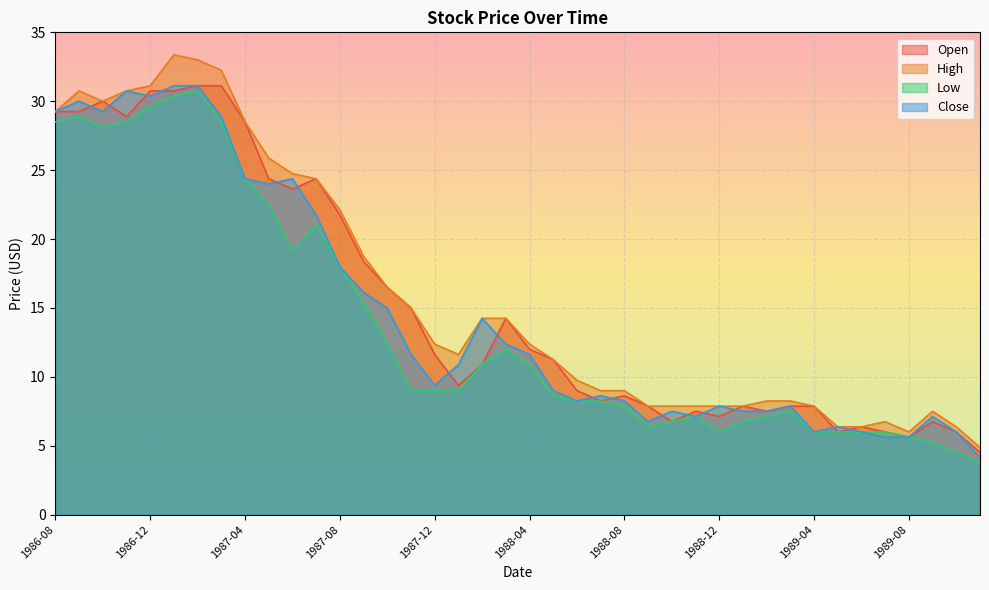

What is the difference between the second highest and second lowest values in the Open series?

25.5